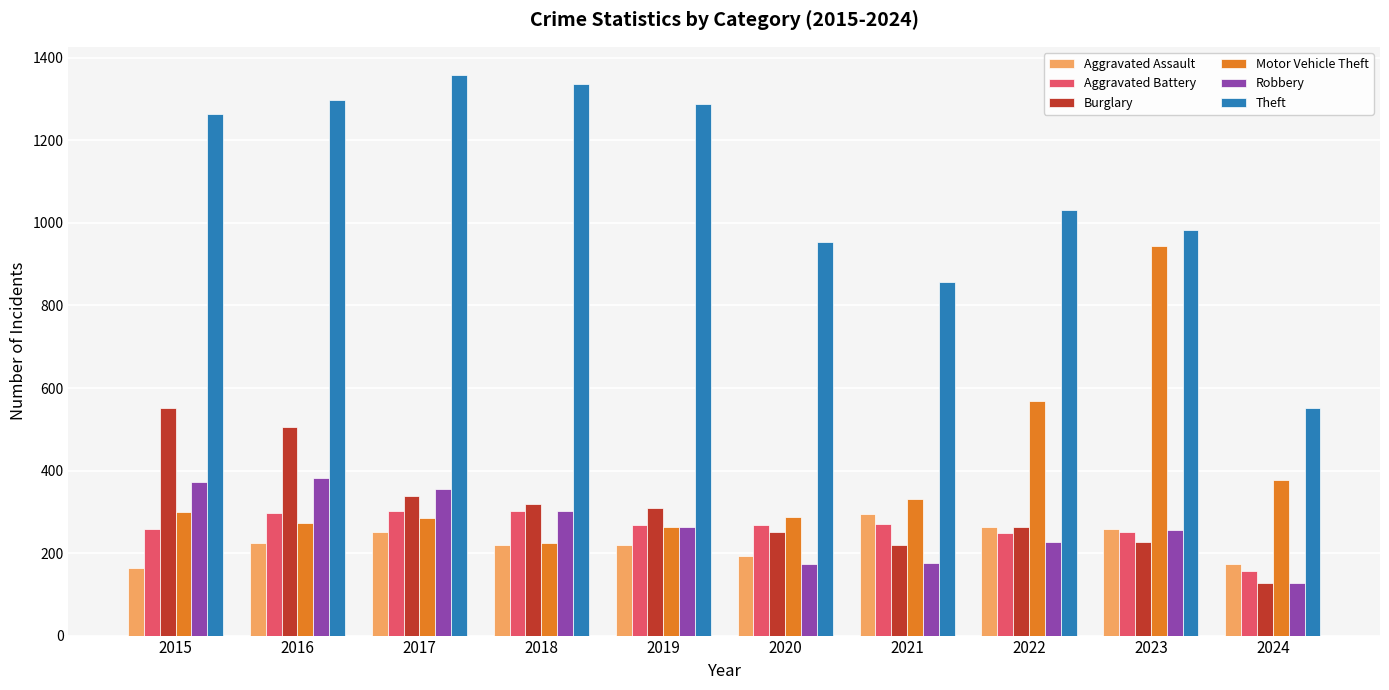

True or false: Aggravated Assault has a value of 164 at 2015.

True